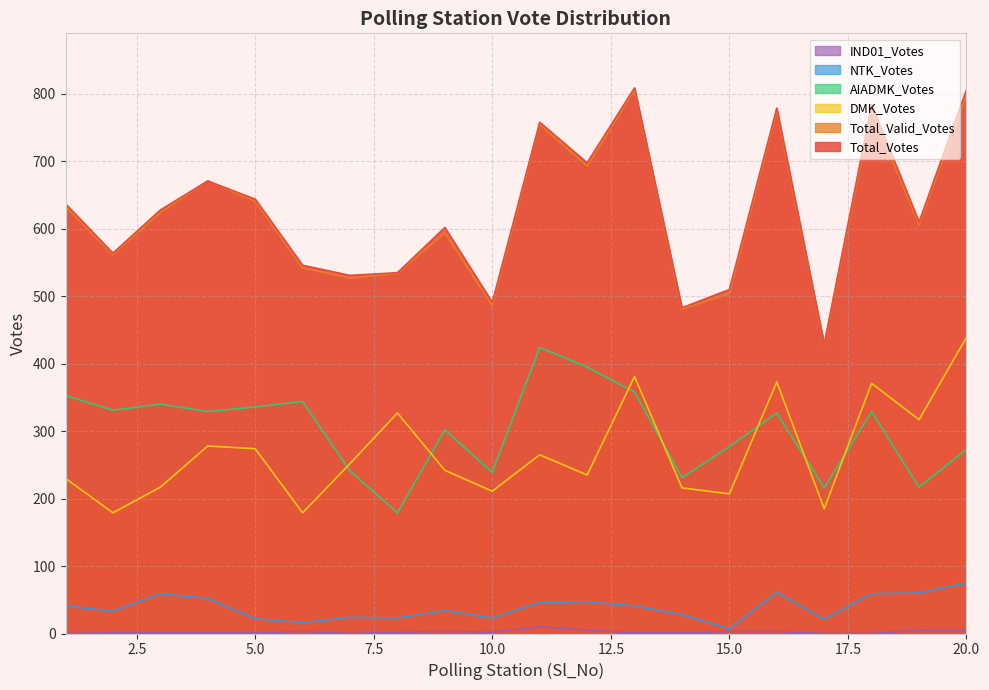

Reading left to right, what are all the values shown in this chart?

Total_Votes: 1=637	2=564	3=628	4=671	5=644	6=546	7=531	8=535	9=602	10=491	11=758	12=698	13=809	14=483	15=510	16=779	17=429	18=784	19=610	20=806
Total_Valid_Votes: 1=633	2=562	3=624	4=671	5=641	6=542	7=527	8=534	9=594	10=486	11=755	12=693	13=806	14=481	15=504	16=775	17=427	18=776	19=606	20=798
DMK_Votes: 1=230	2=179	3=217	4=278	5=274	6=179	7=252	8=327	9=242	10=211	11=265	12=235	13=381	14=216	15=207	16=373	17=185	18=371	19=317	20=439
AIADMK_Votes: 1=353	2=331	3=340	4=329	5=336	6=344	7=241	8=179	9=302	10=239	11=424	12=395	13=358	14=231	15=277	16=327	17=216	18=329	19=217	20=273
NTK_Votes: 1=41	2=33	3=59	4=52	5=22	6=16	7=24	8=23	9=34	10=23	11=46	12=47	13=41	14=28	15=7	16=61	17=21	18=59	19=60	20=75
IND01_Votes: 1=0	2=1	3=1	4=1	5=1	6=3	7=0	8=2	9=3	10=2	11=10	12=5	13=1	14=1	15=3	16=3	17=0	18=0	19=5	20=4